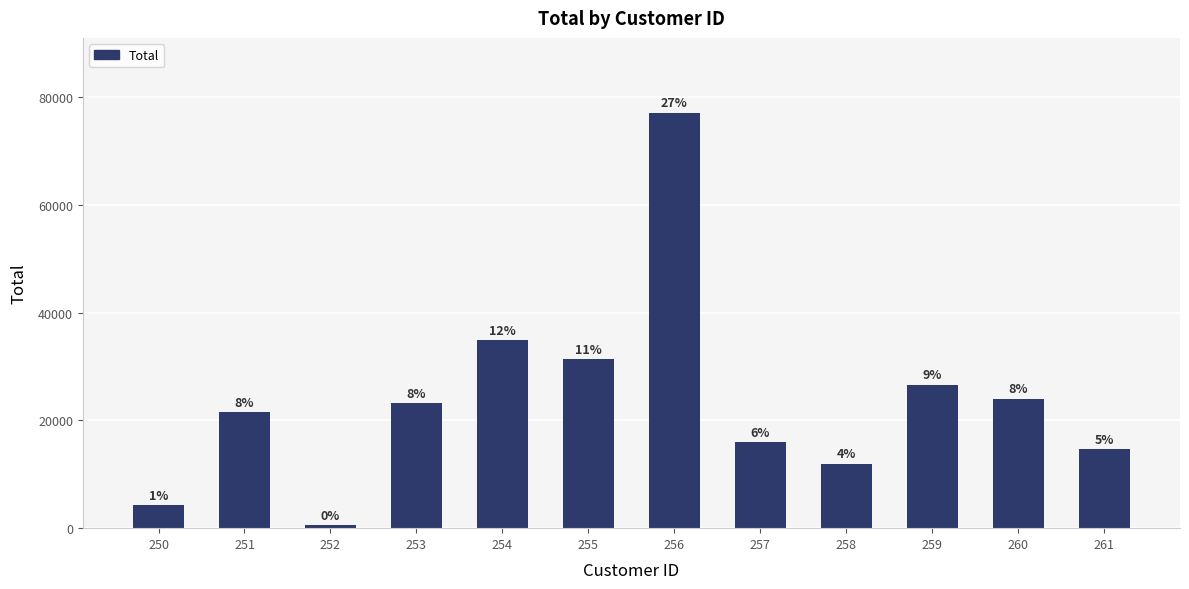

Is it true that the value at 253 is 12235.4?

False